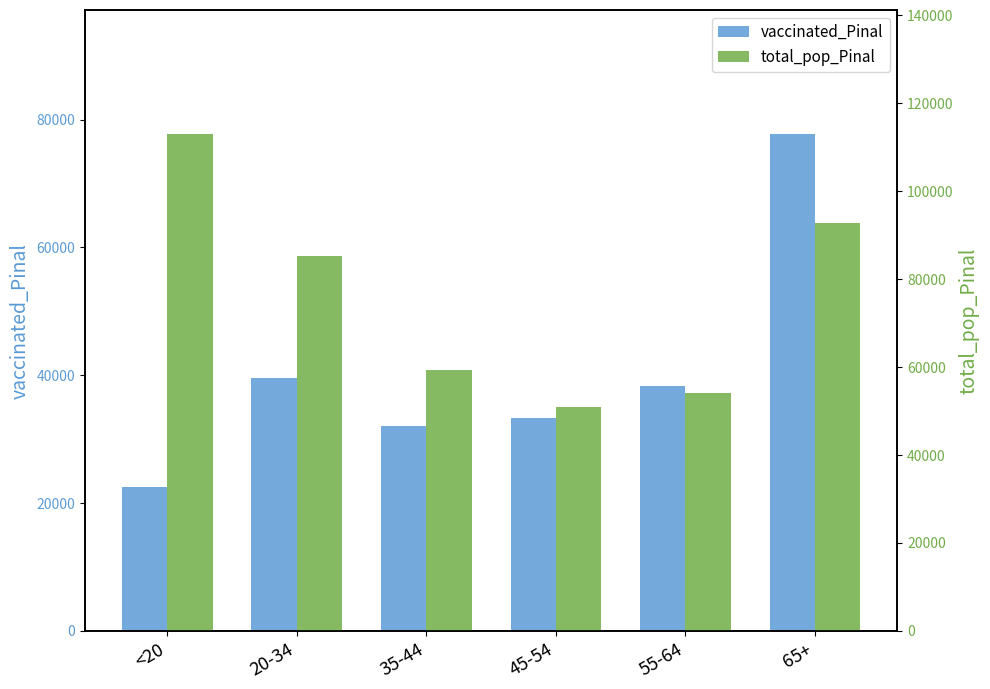

What is the maximum value for total_pop_Pinal?

112918